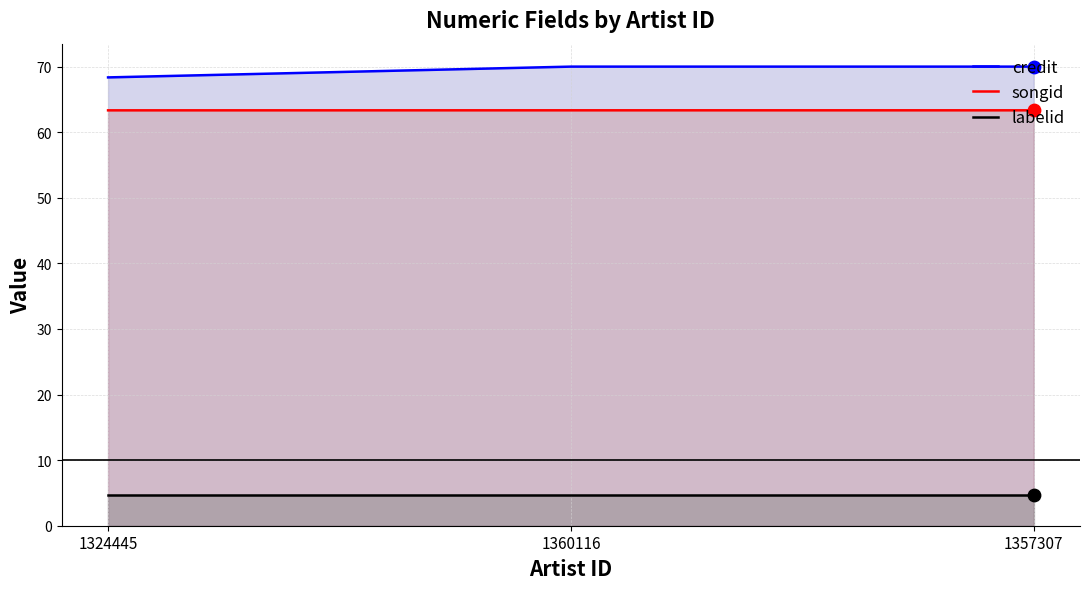

What are all the series names shown in the legend?

credit, songid, labelid